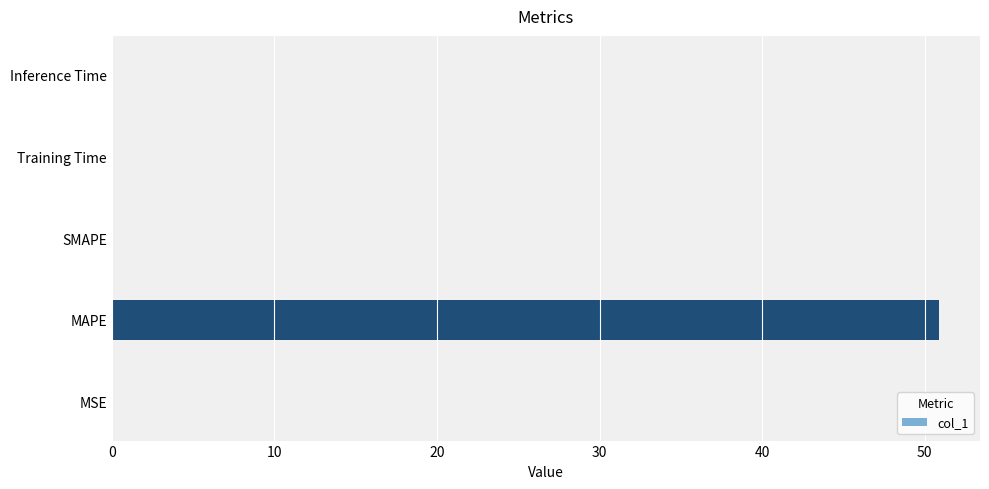

Are the bars horizontal?

Yes